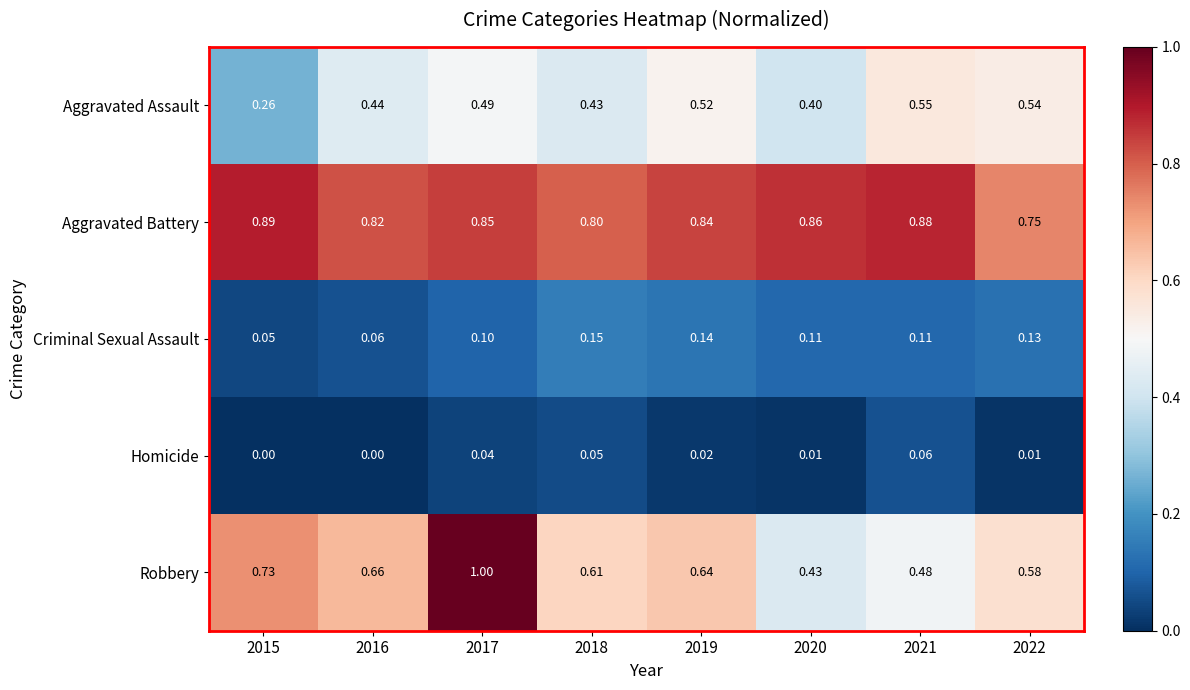

Is the value of Aggravated Assault at 2017 greater than the value of Robbery at 2021?

Yes